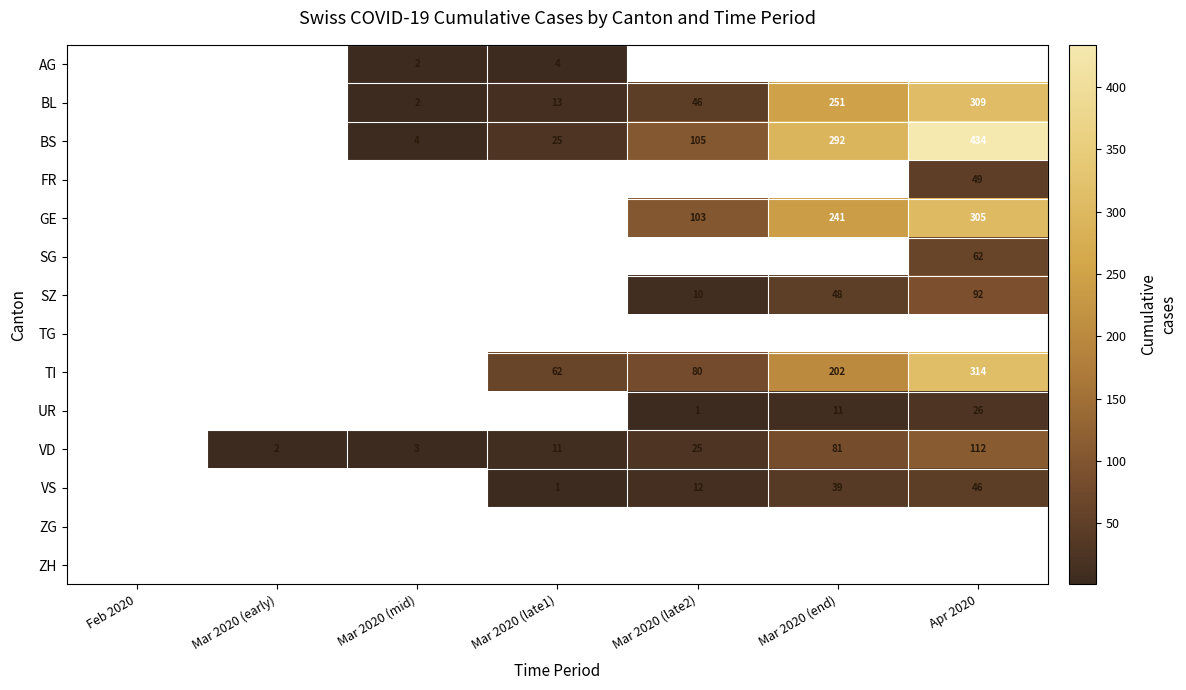

The BS series shows 42 at Mar 2020 (late1). True or false?

False